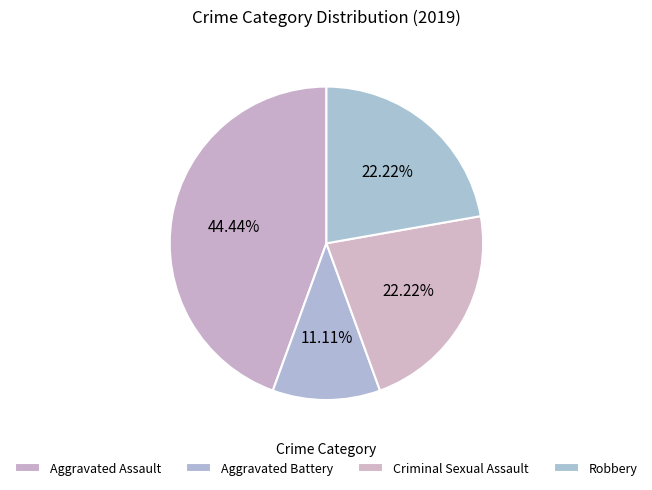

True or false: Criminal Sexual Assault accounts for 33% of the total.

False